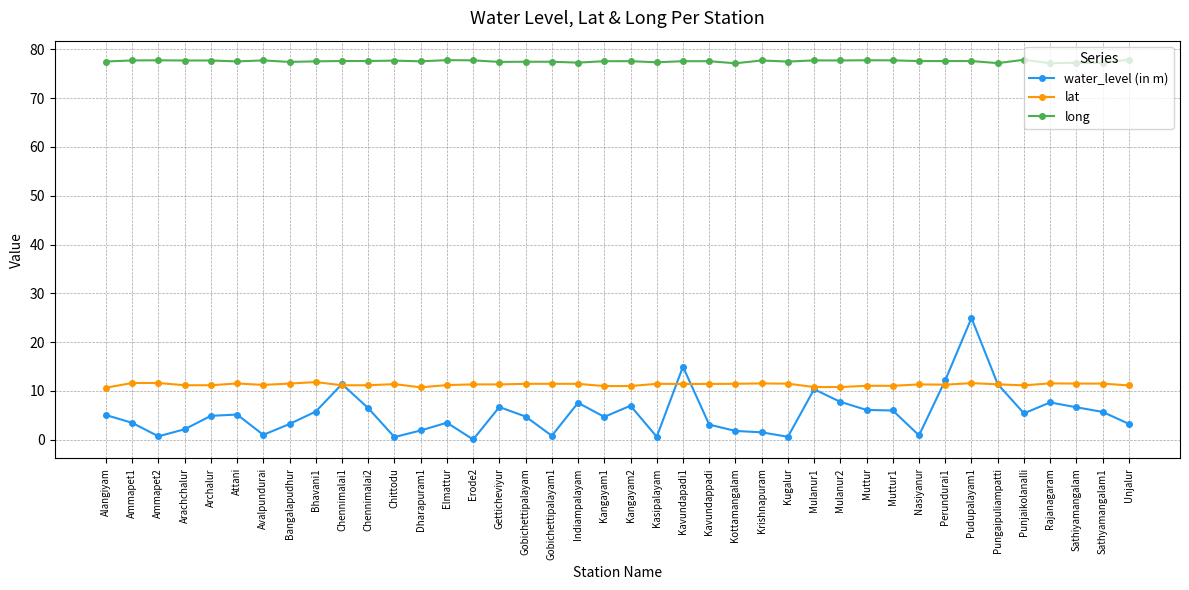

Which series has the largest total across all categories?

long